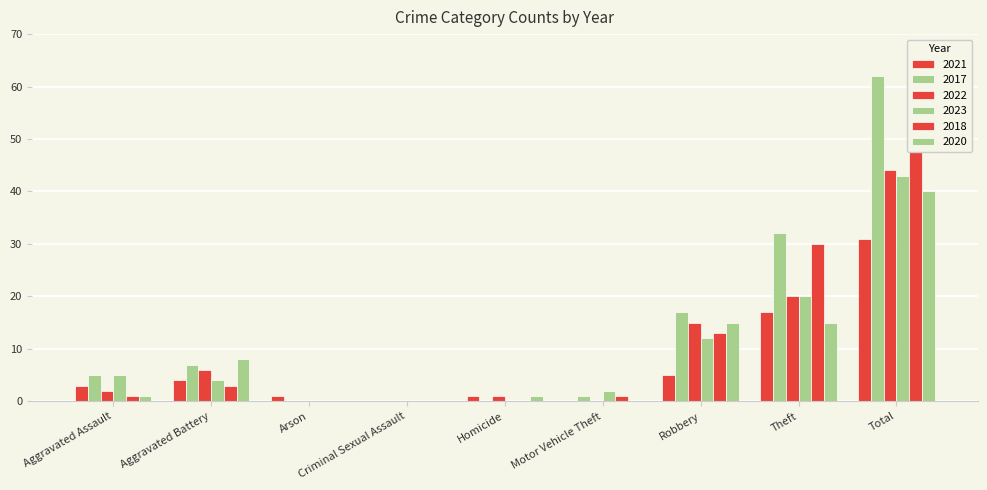

How many groups of bars are there?

9